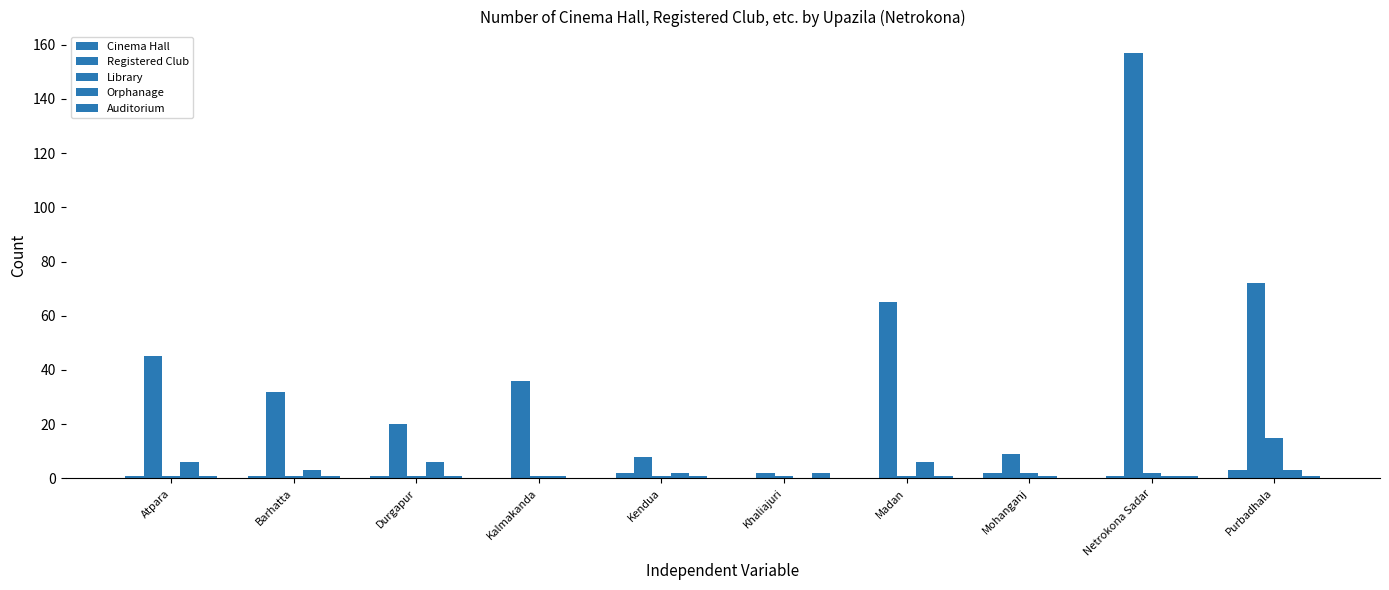

Which category has the lowest value in the Orphanage series?

Khaliajuri